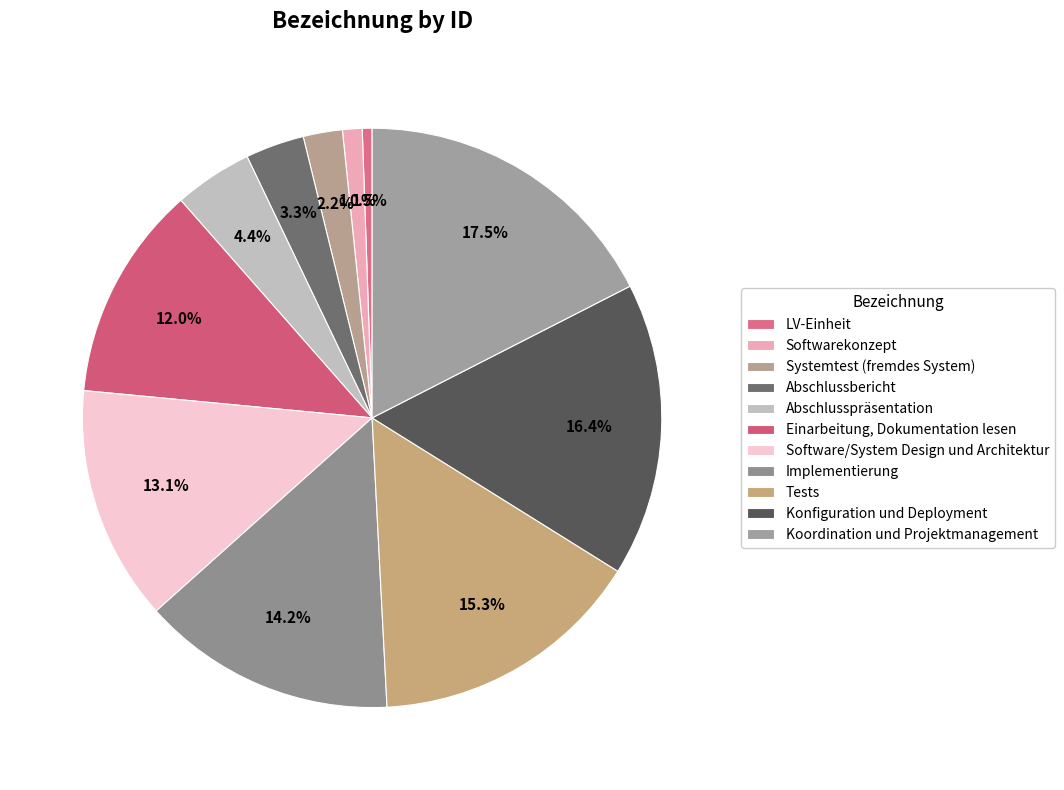

Is it true that Konfiguration und Deployment is 3% of the pie?

False